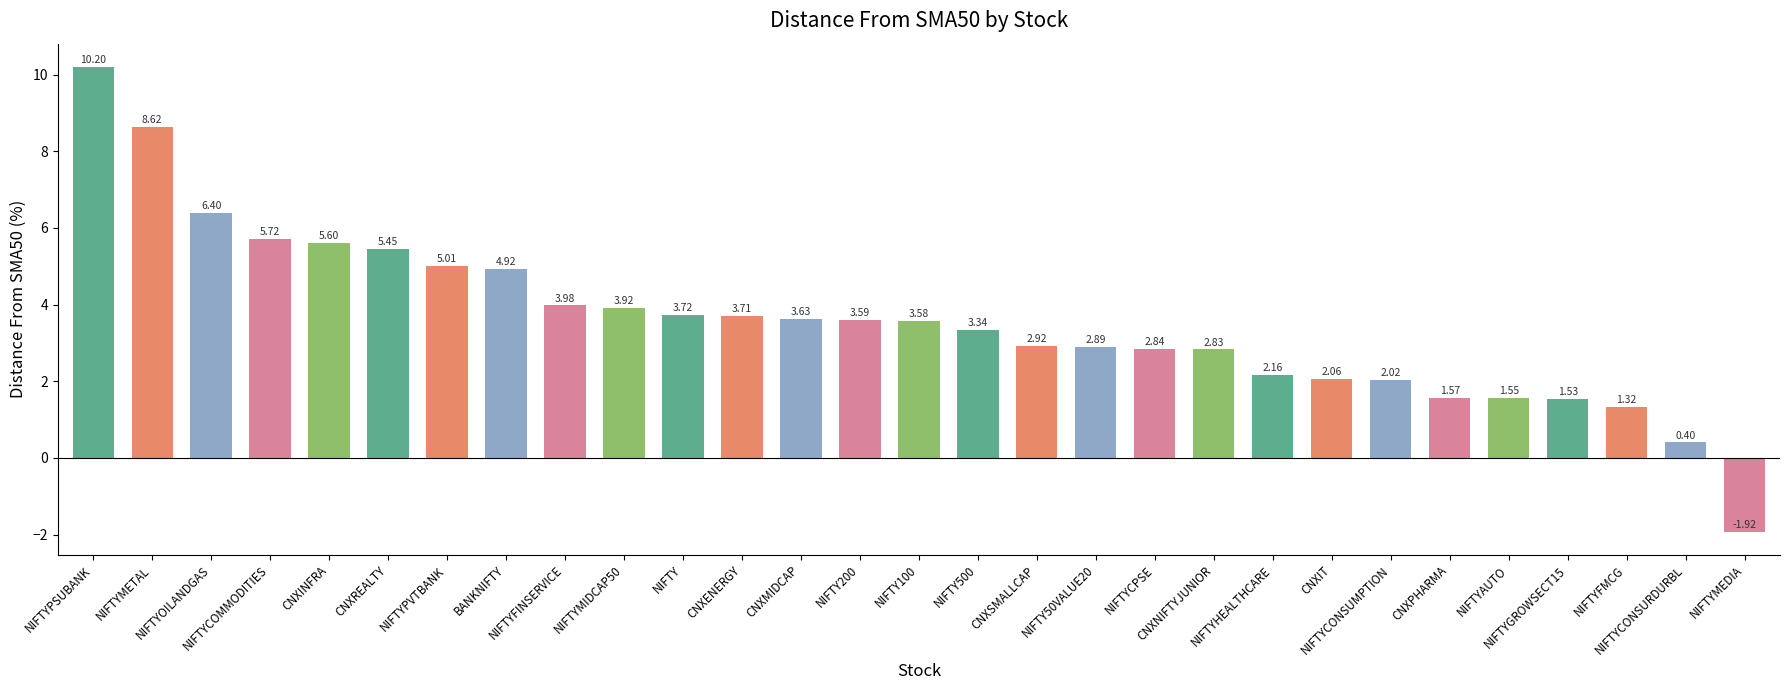

What is the label of the 17th bar from the left?

CNXSMALLCAP